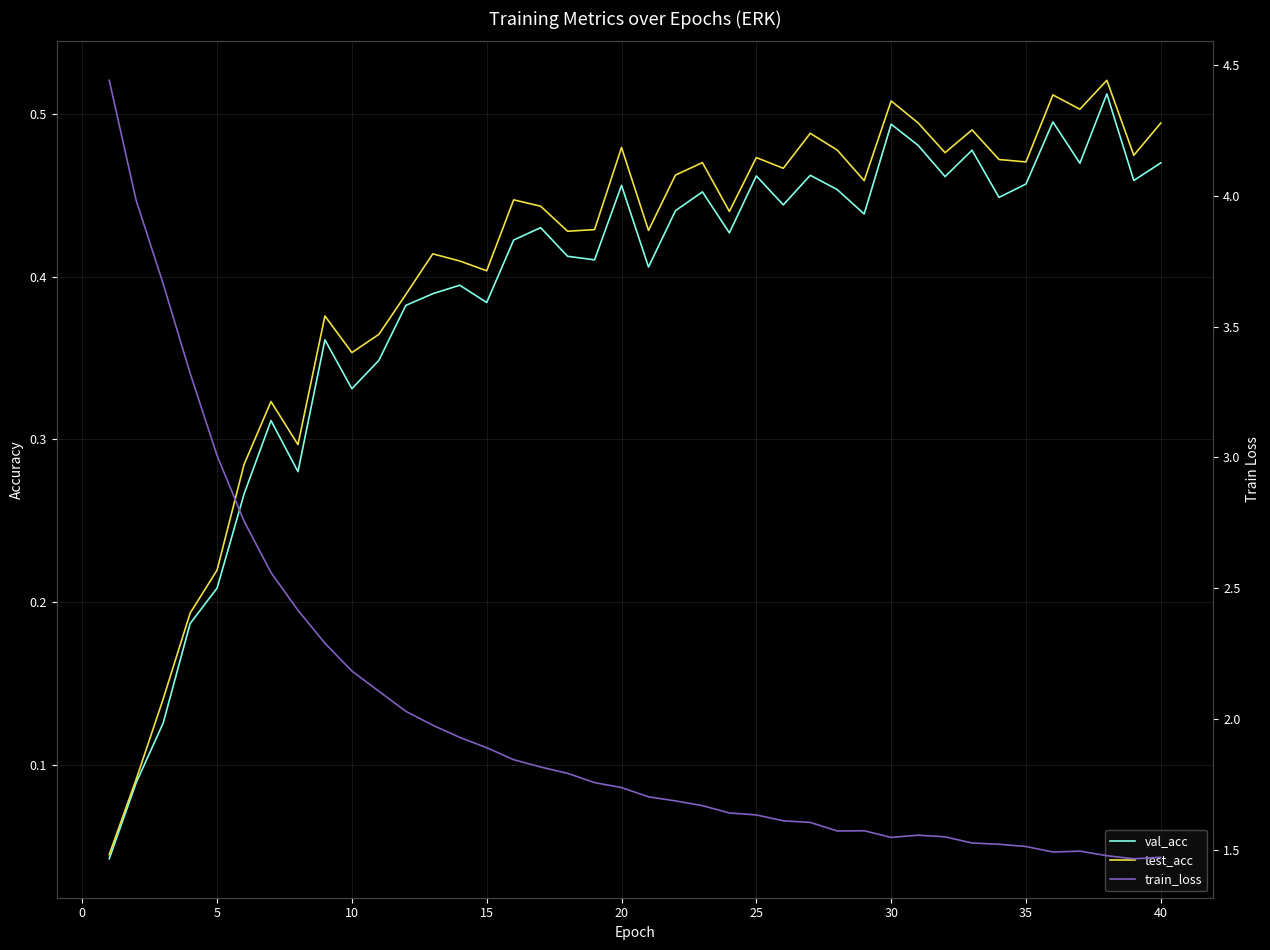

List the series in order of their peak value, lowest first.

val_acc, test_acc, train_loss